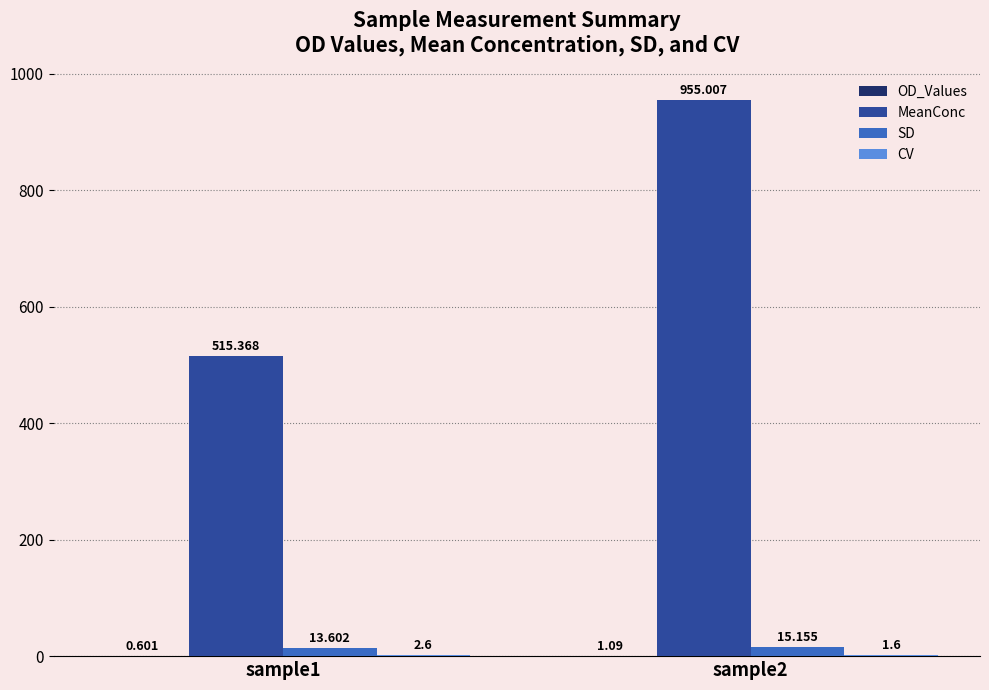

Which series changed the most between sample1 and sample2?

MeanConc